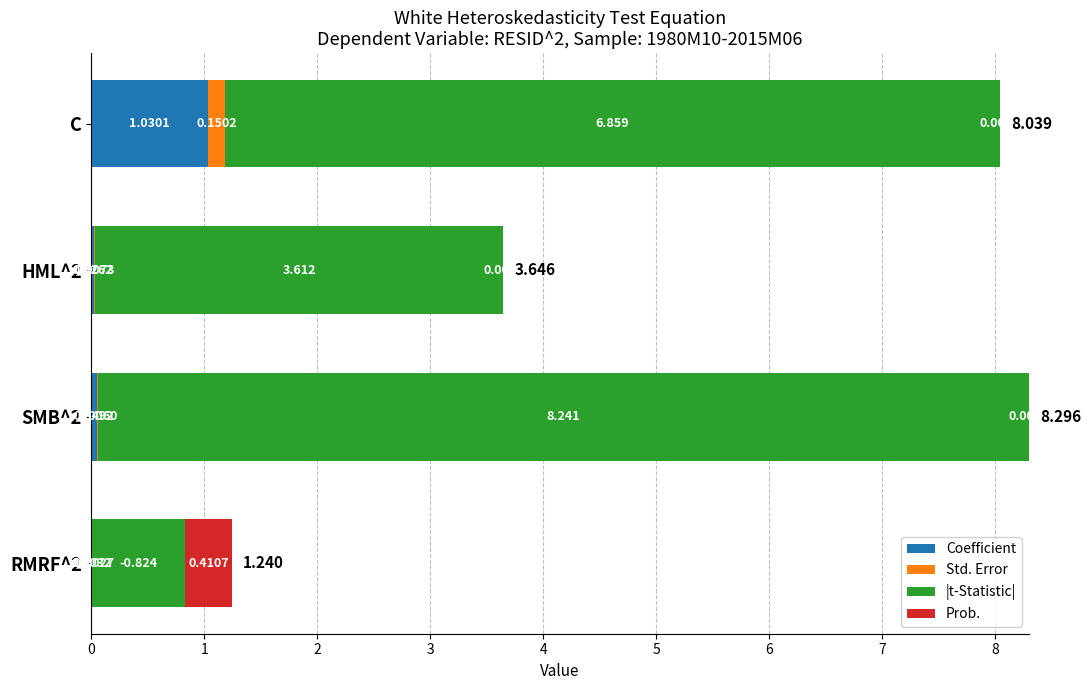

What are all the series names shown in the legend?

Coefficient, Std. Error, |t-Statistic|, Prob.